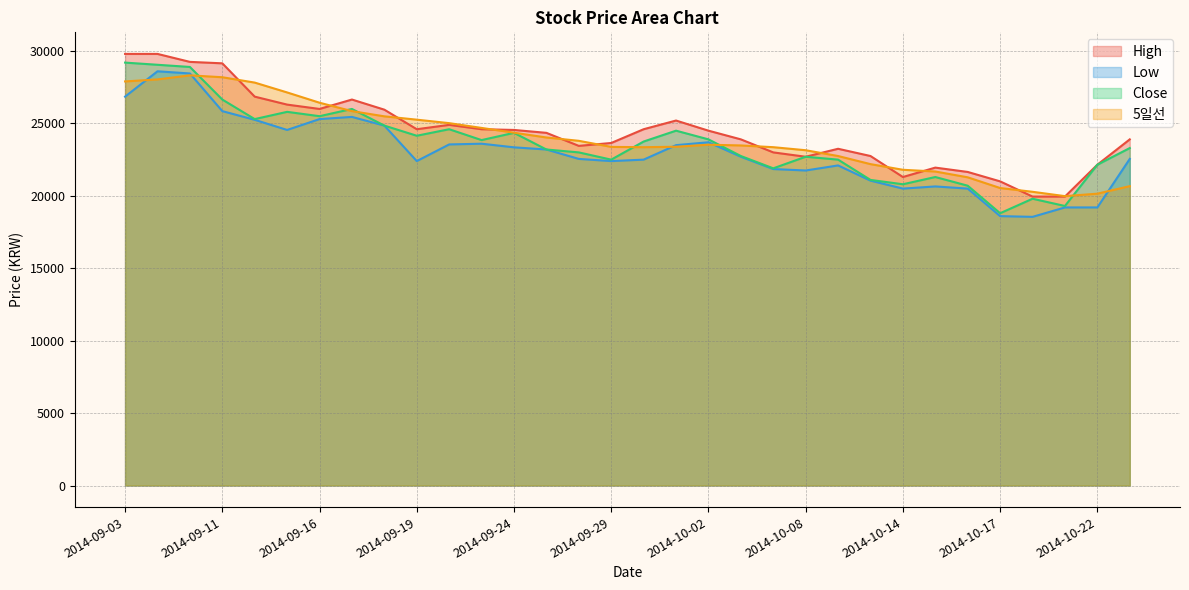

What are all the series names shown in the legend?

High, Low, Close, 5일선